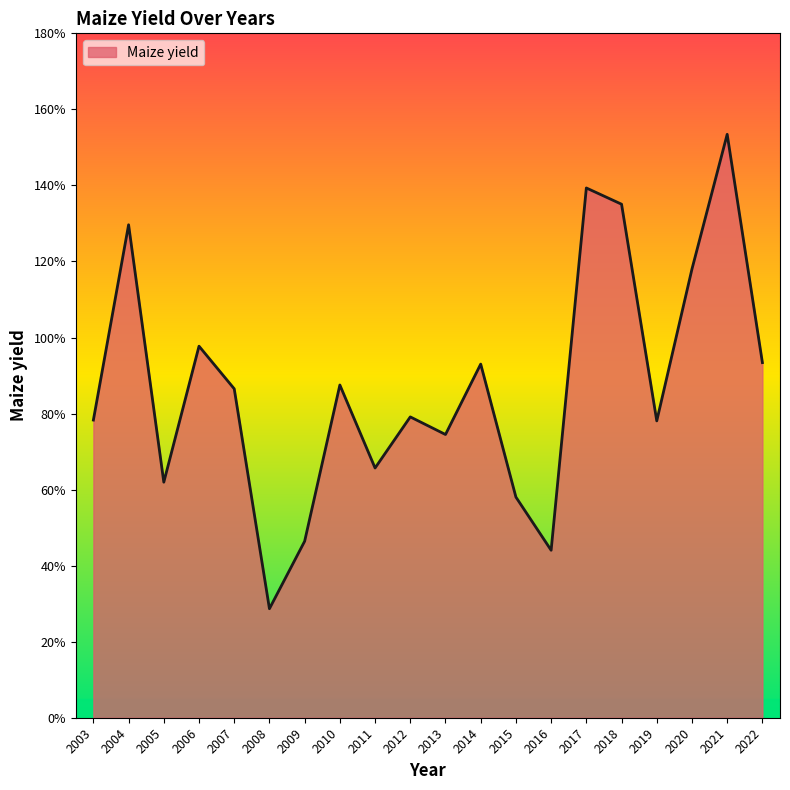

Does the chart display data point markers on the line(s)?

No